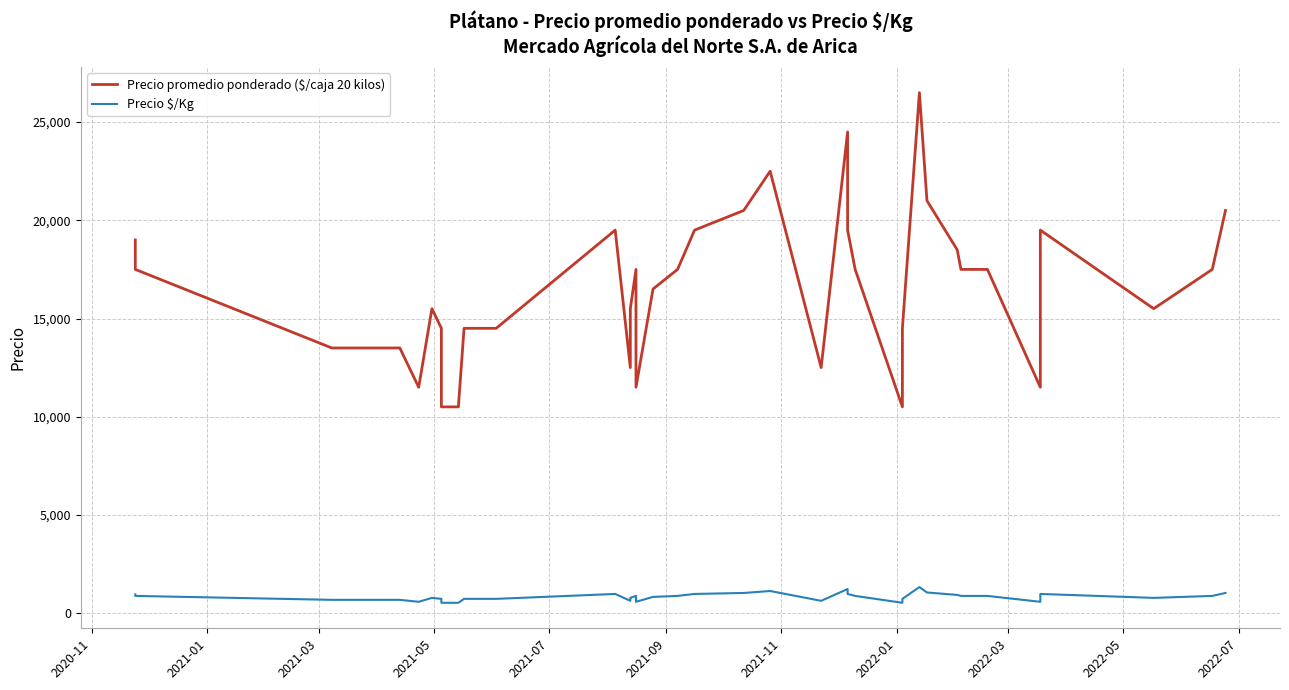

List the series in order of their overall mean, lowest first.

Precio $/Kg, Precio promedio ponderado ($/caja 20 kilos)